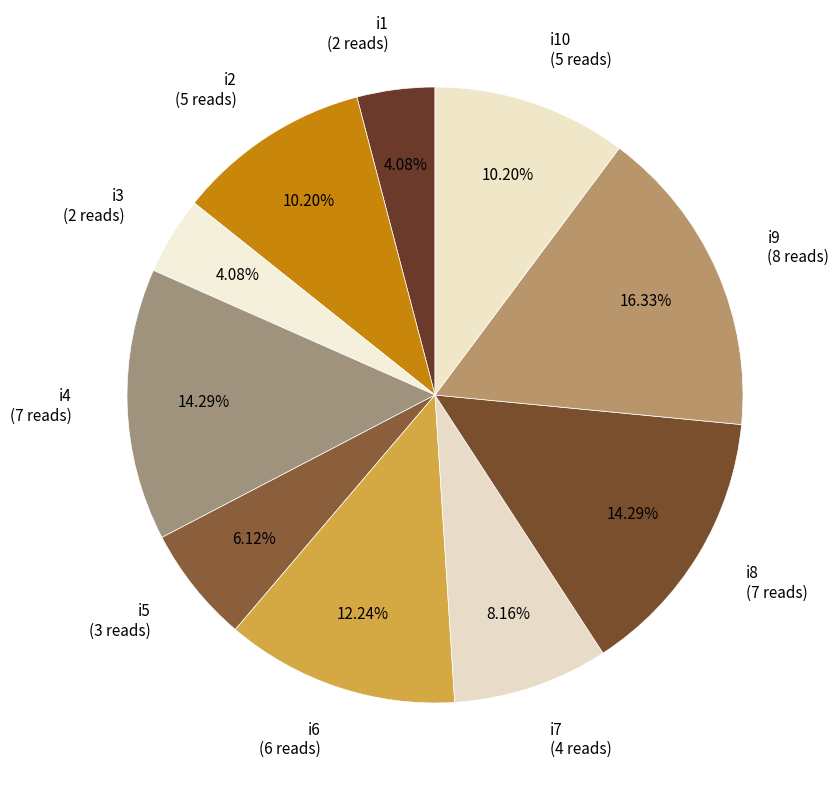

How many segments does this pie chart have?

10